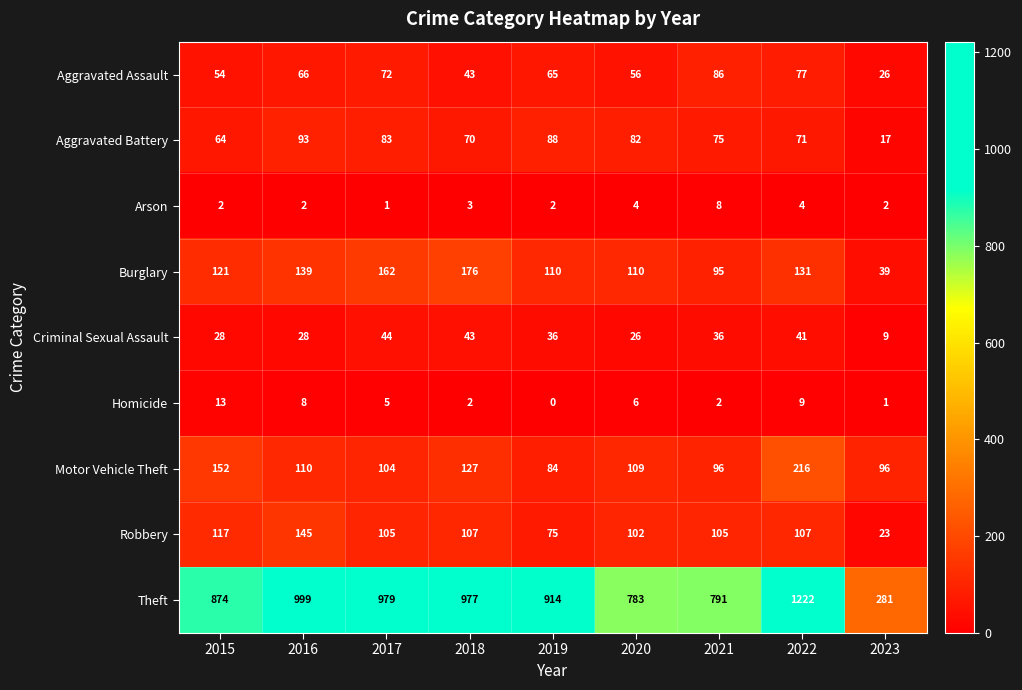

What value does the Aggravated Battery series have at 2015, to the nearest 10?

60